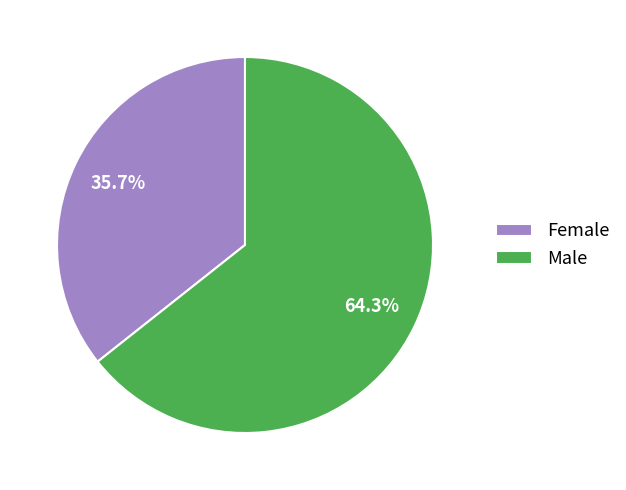

How many segments does this pie chart have?

2